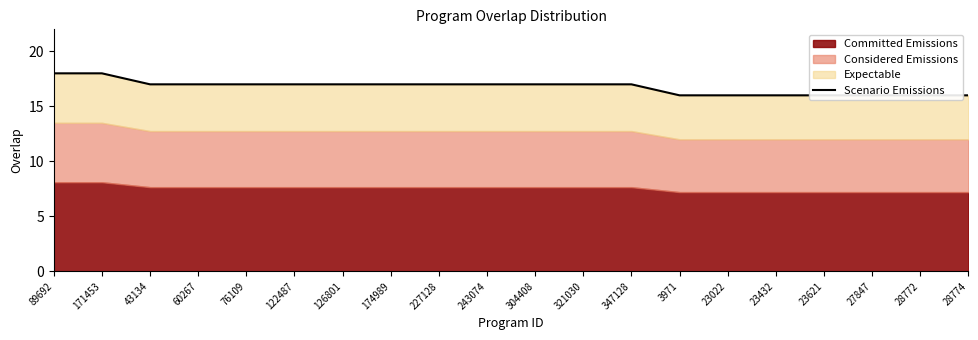

What is the difference between the values at 43134 and 23432?

1